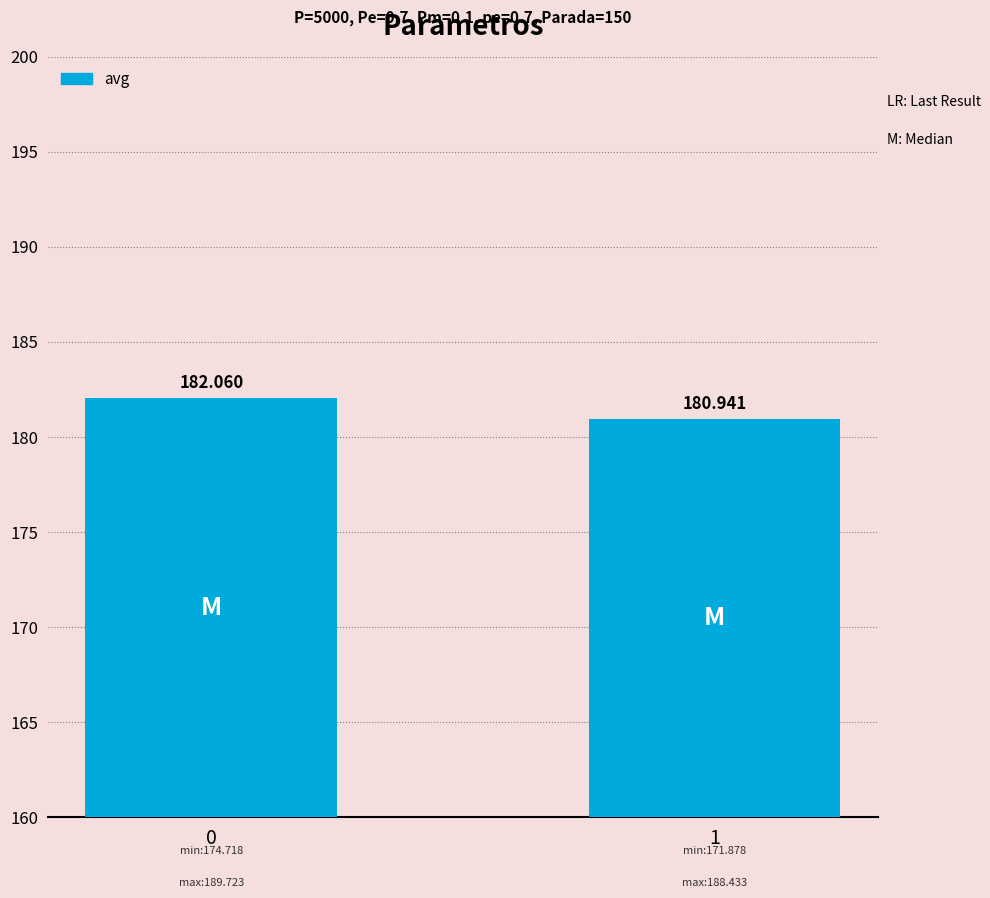

How many bars are there in total?

2